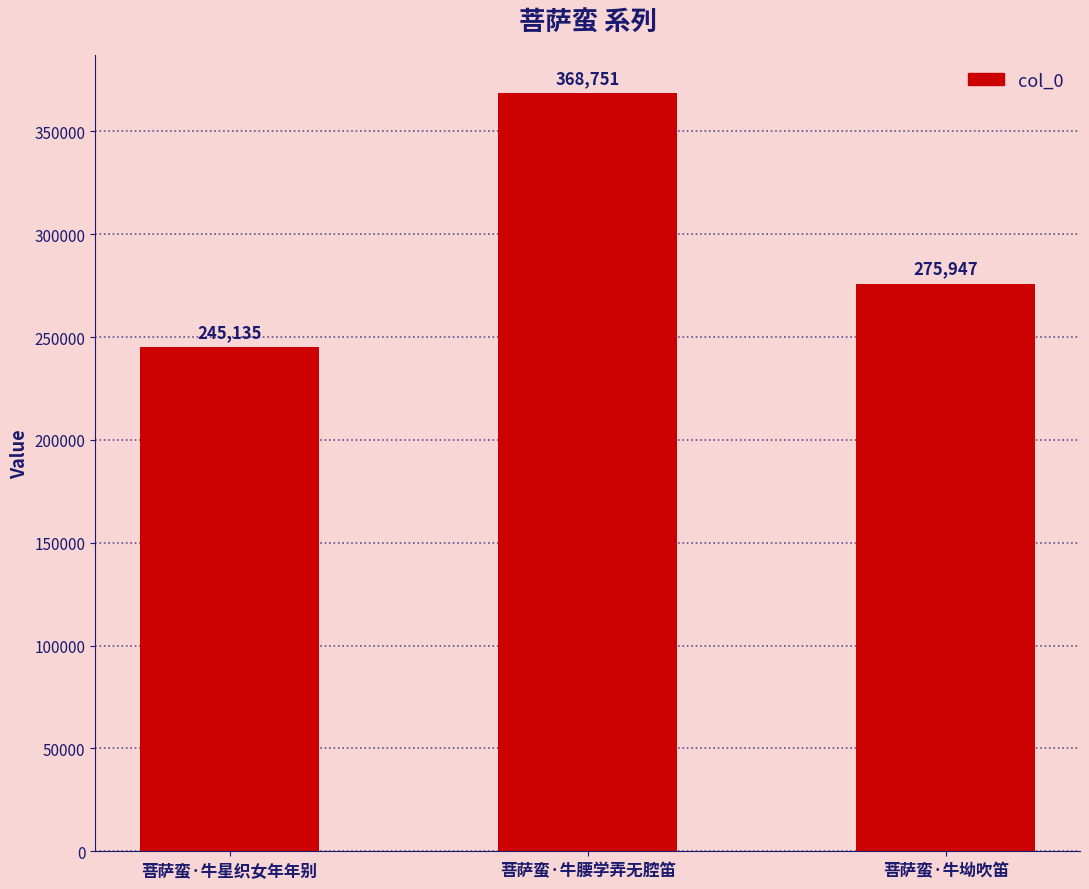

How many data points does each series have?

3